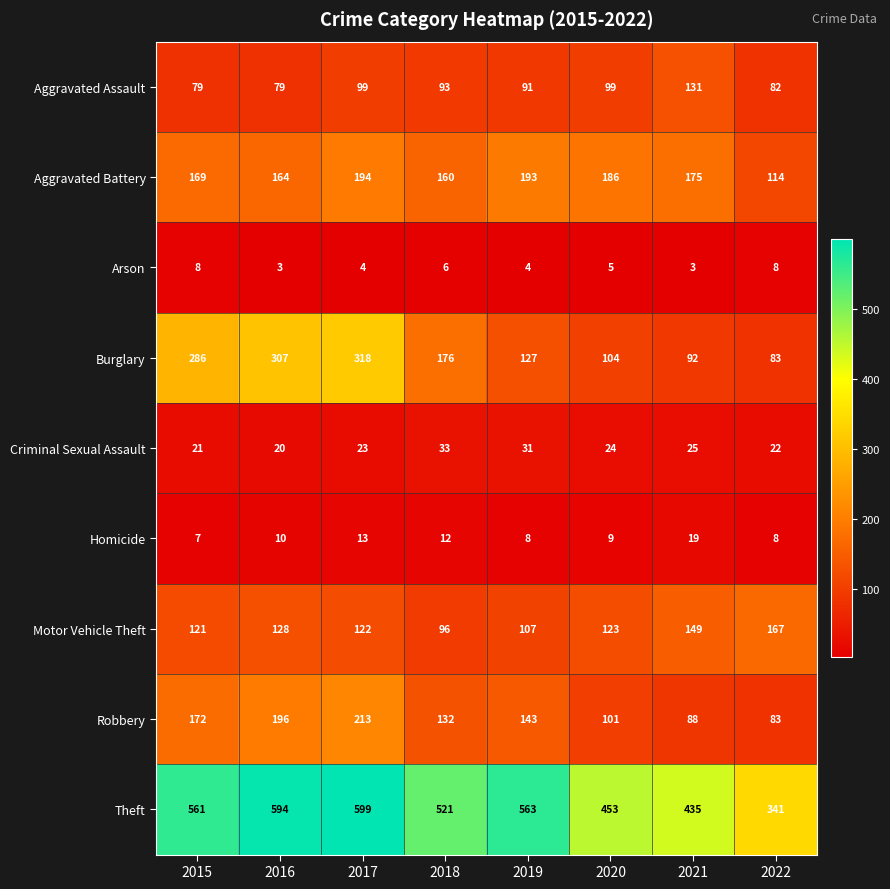

Where is Theft nearest to the value 470?

2020